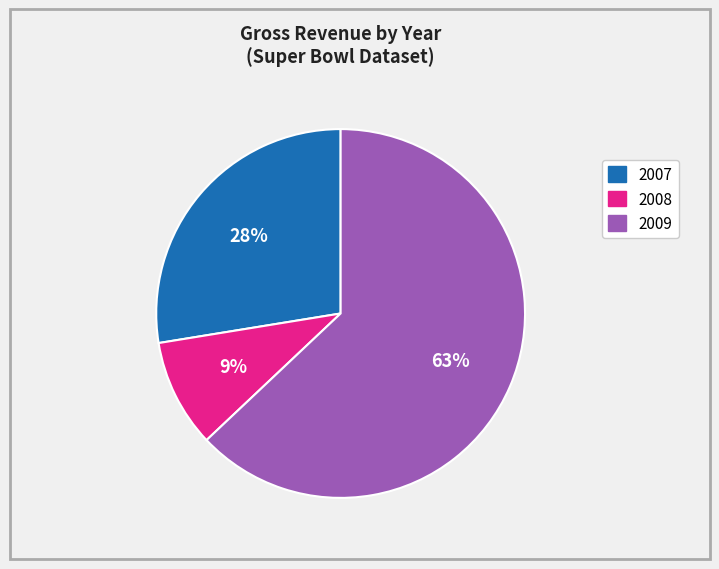

To the nearest percent, what is the average slice percentage?

33%